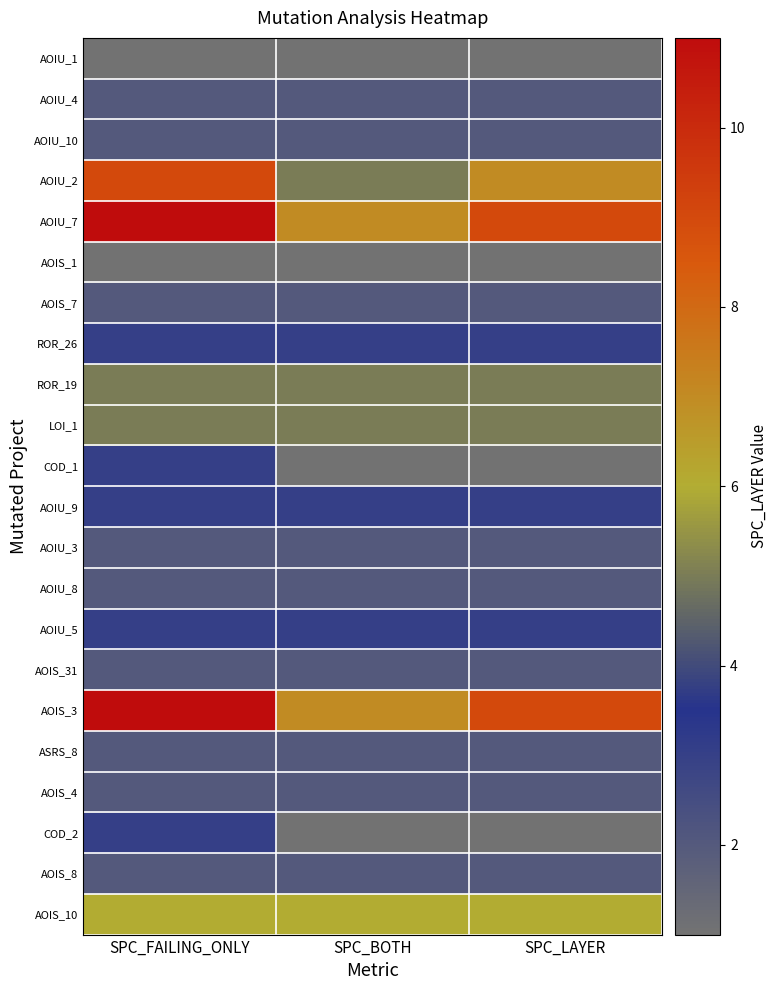

At which category is the sum across all series the highest?

SPC_FAILING_ONLY